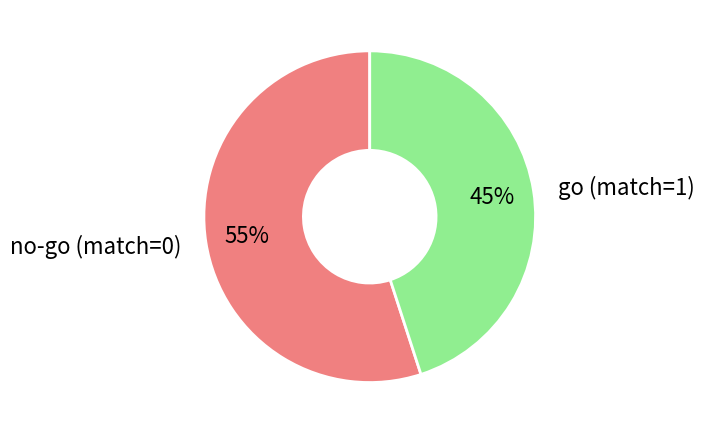

Does no-go (match=0) represent more than half of the total?

Yes